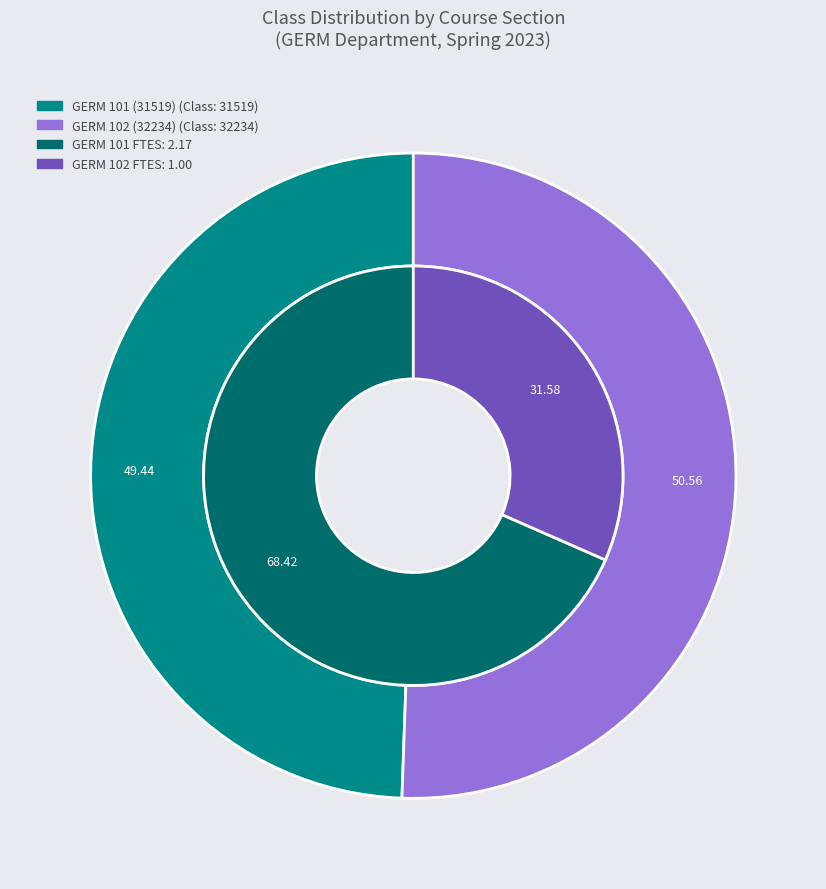

Is there any slice that represents more than half of the pie?

Yes